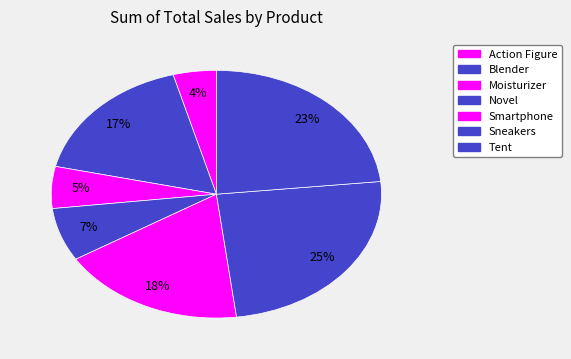

How many slices are in this pie chart?

7